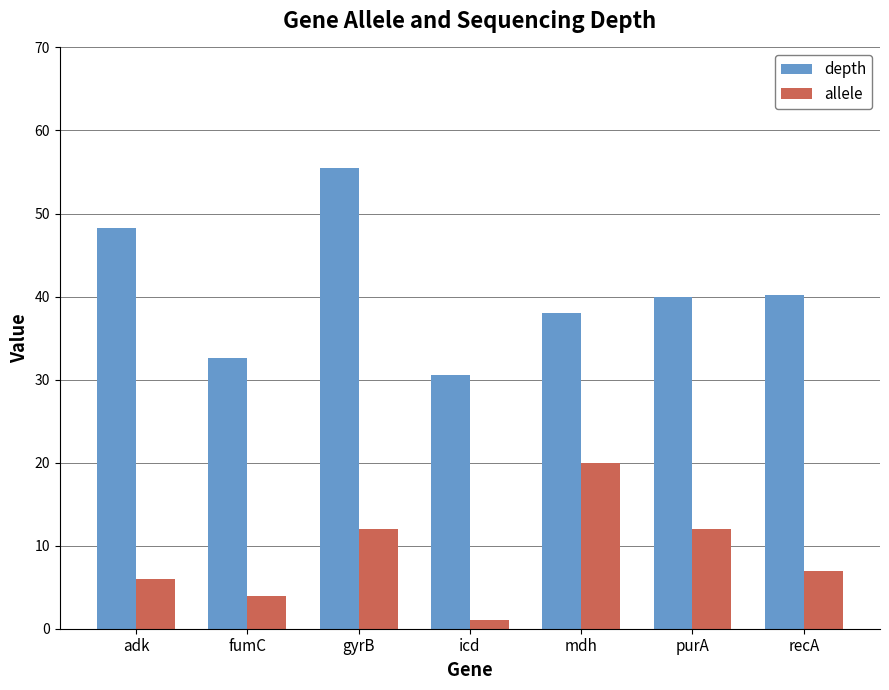

What is the total value across all series at icd?

31.6